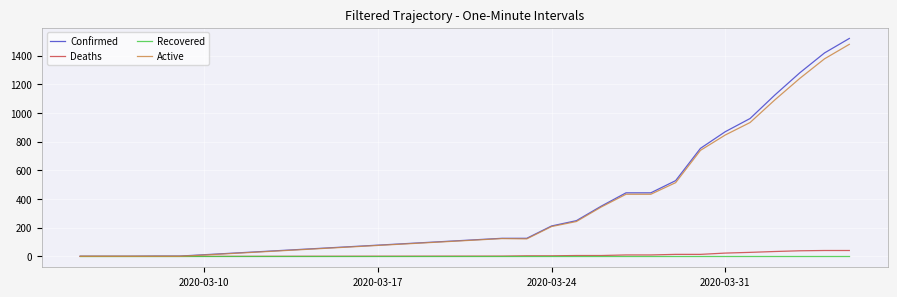

Which series has the widest spread of values?

Confirmed